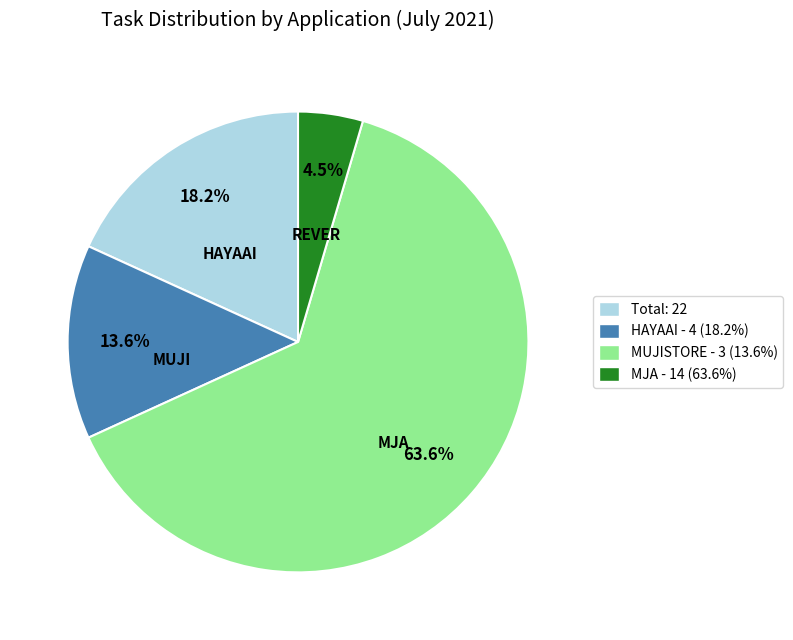

What is the smallest slice in the pie chart?

MJA - 14 (63.6%)